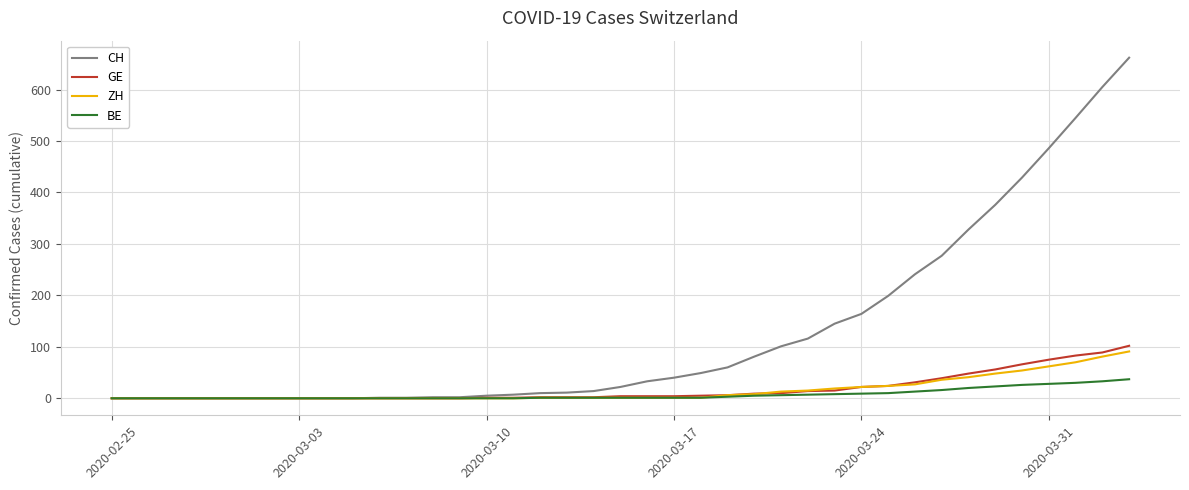

What are all the series names shown in the legend?

CH, GE, ZH, BE